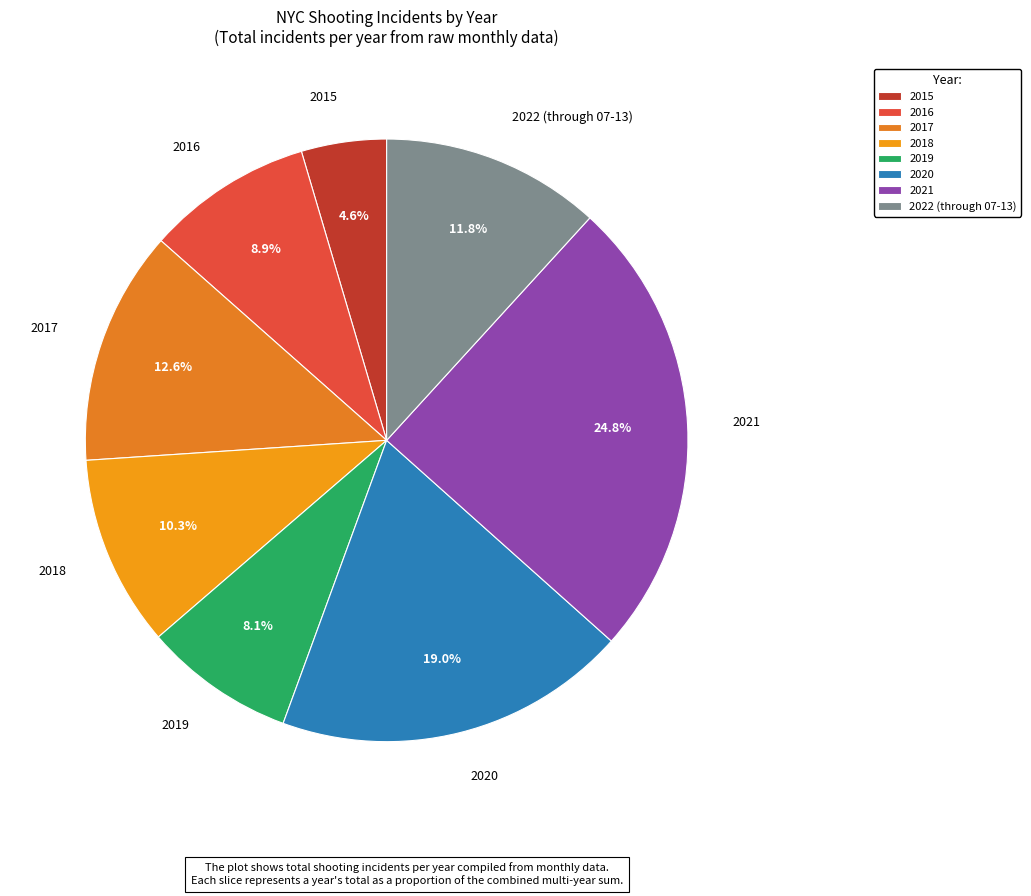

How many slices are in this pie chart?

8